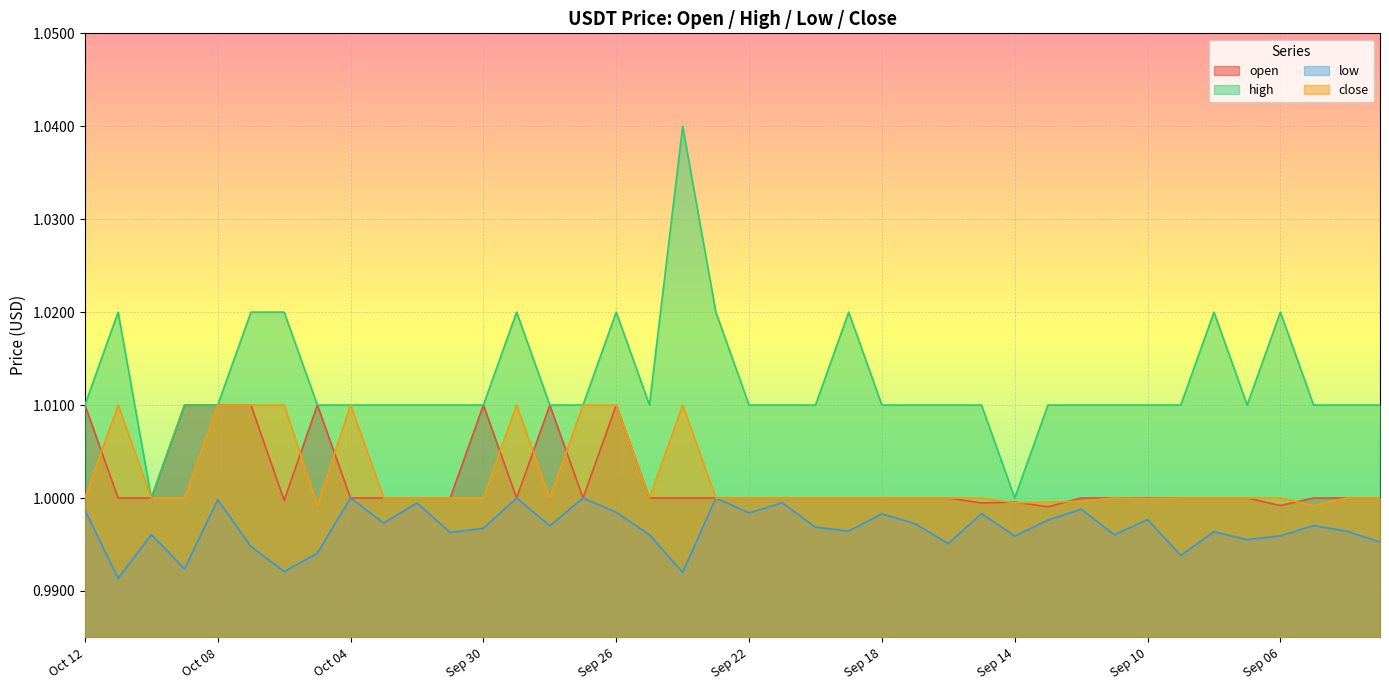

How many data points in high are above 1?

38